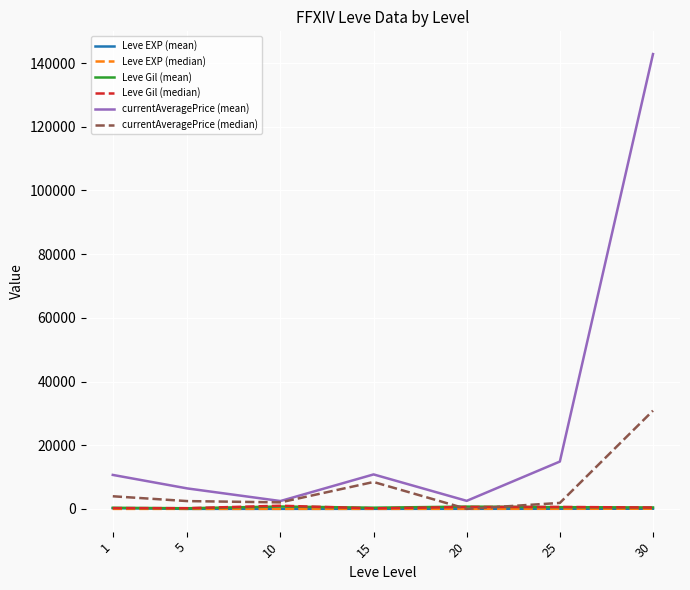

Which series has the largest range (max minus min)?

currentAveragePrice (mean)